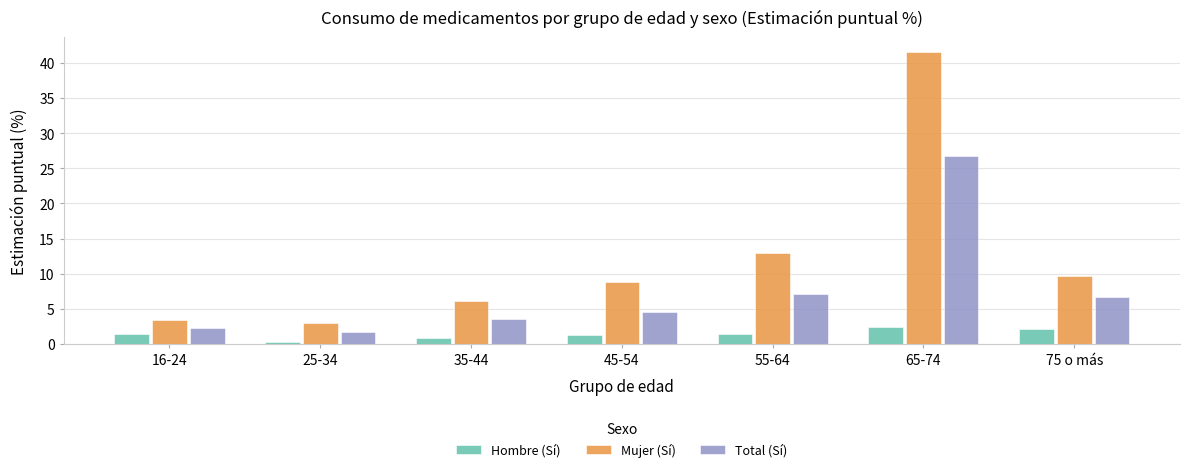

What is the spread (max minus min) of values at 55-64?

11.5